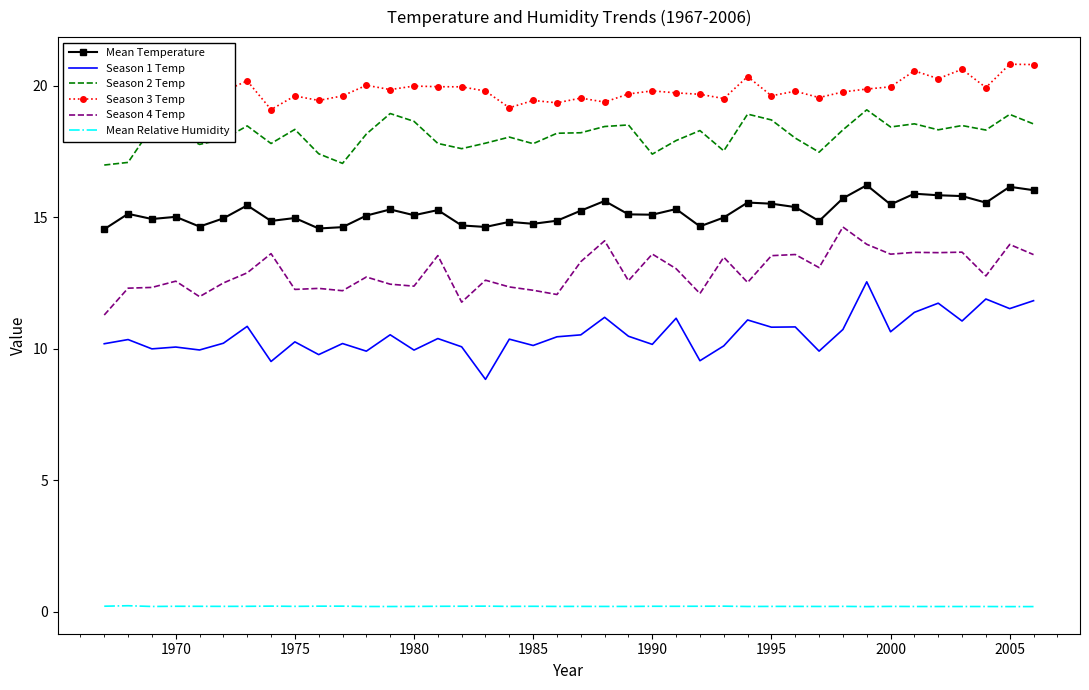

Which series has the largest total across all categories?

Season 3 Temp